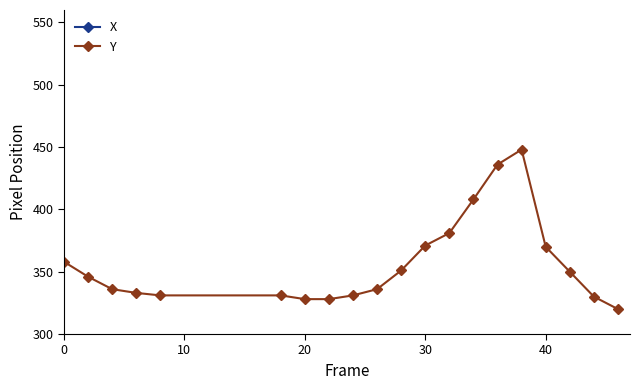

True or false: X and Y intersect in this chart.

False